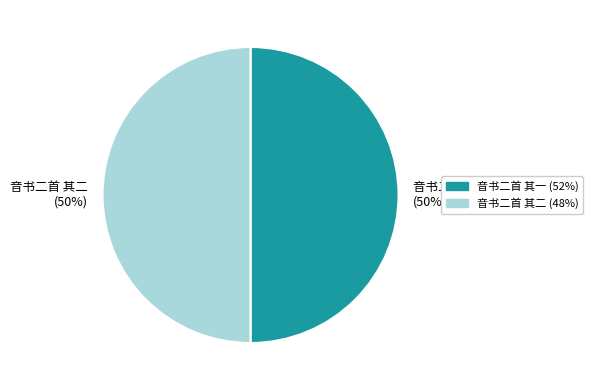

The 音书二首 其一 slice represents 50% of the pie. True or false?

True